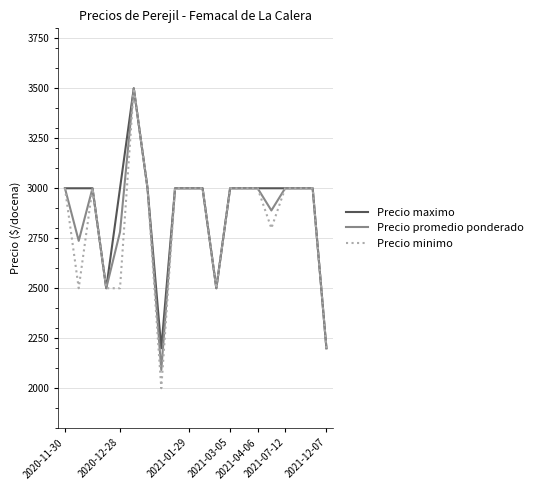

Which series has the largest range (max minus min)?

Precio minimo